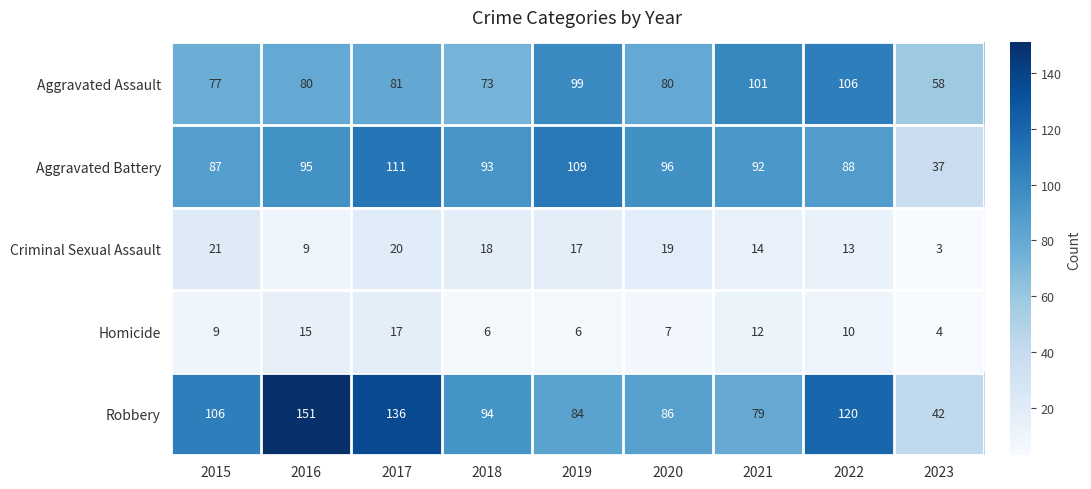

How many series are shown in this chart?

5